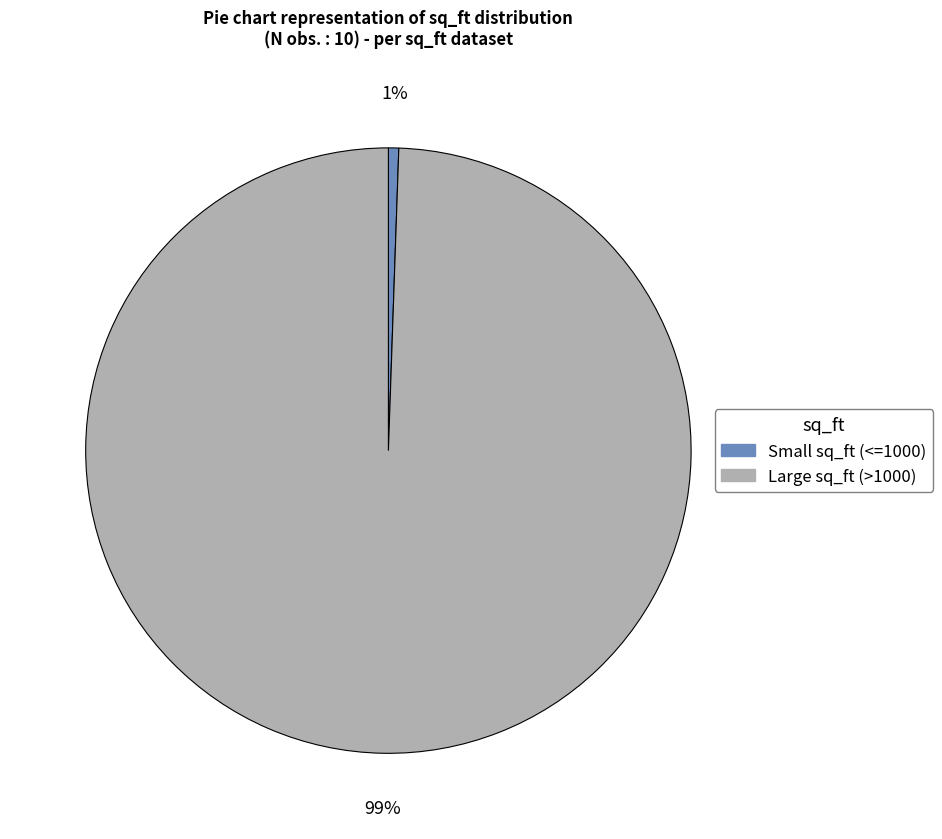

Is there a majority slice in this chart?

Yes